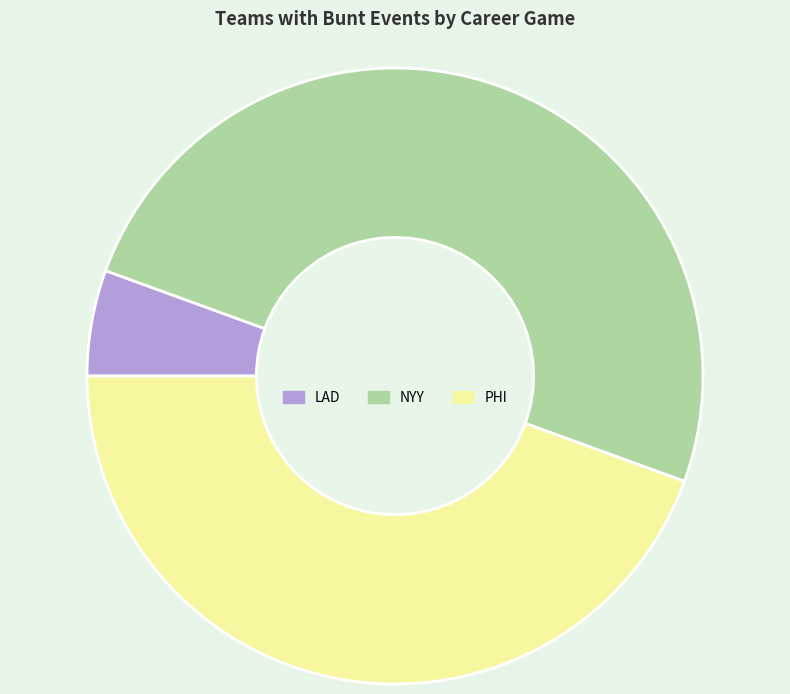

Do PHI and NYY together represent more than half of the pie?

Yes